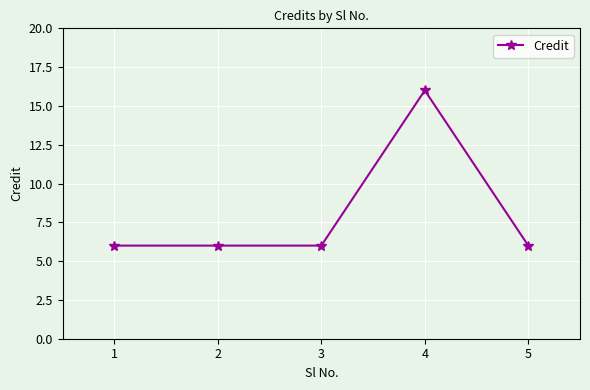

What is the minimum value shown in the chart?

6